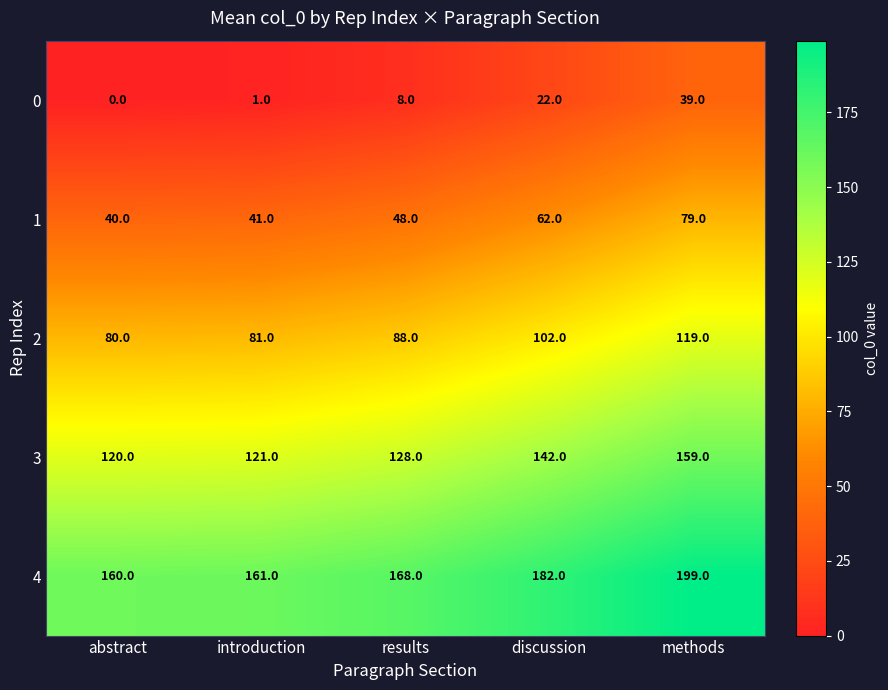

At which category is the sum across all series the highest?

methods